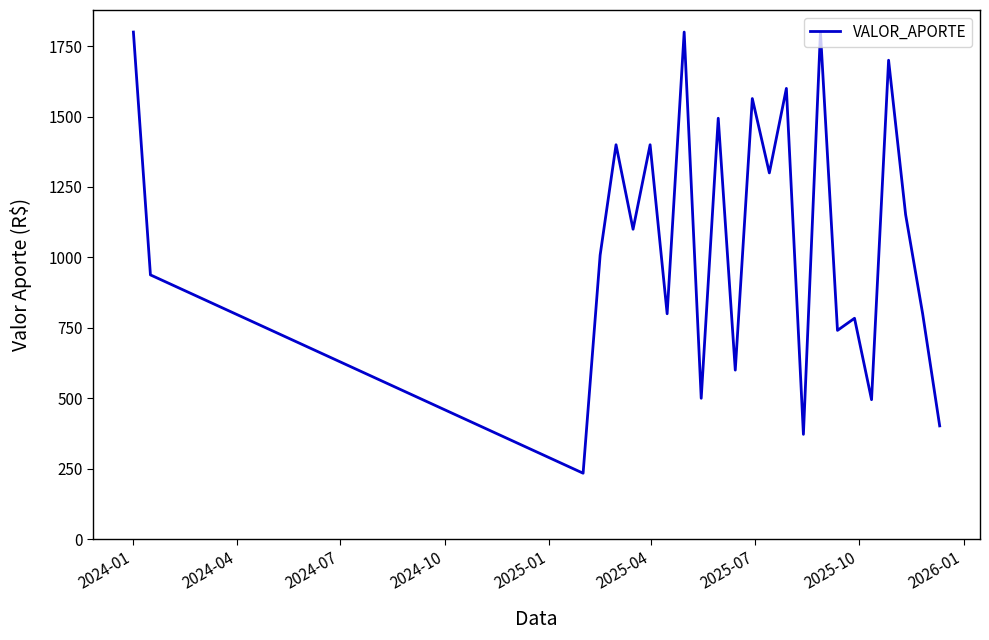

What is the smallest value displayed?

234